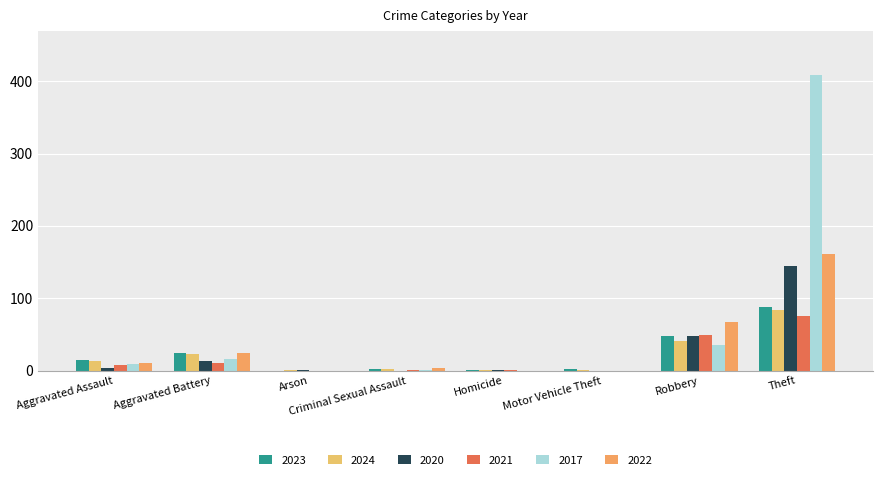

Is it true that 2023 equals 10 at Aggravated Battery?

False